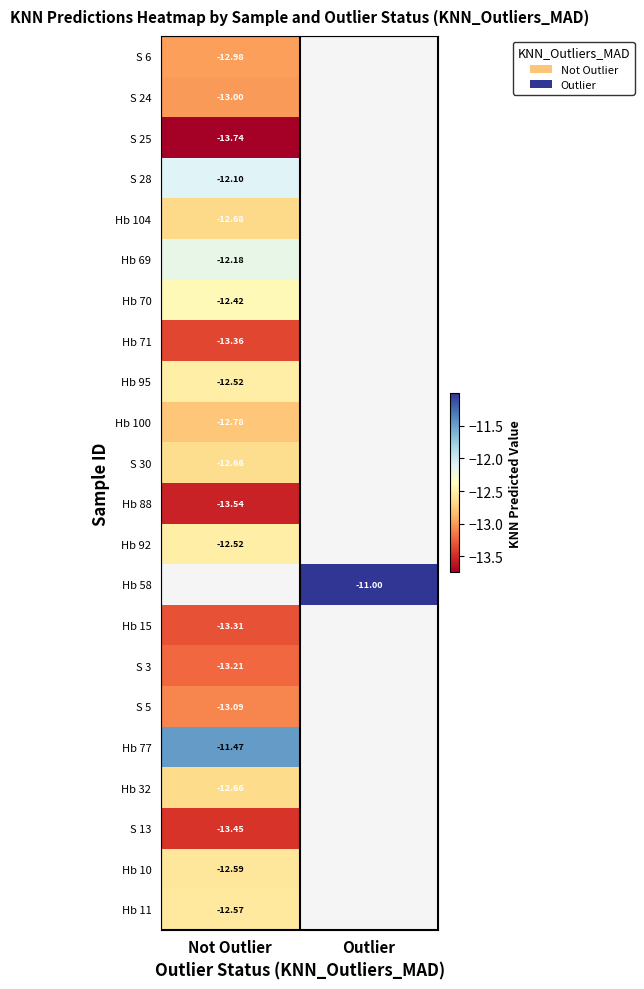

What is the maximum value for Hb 77?

-11.5